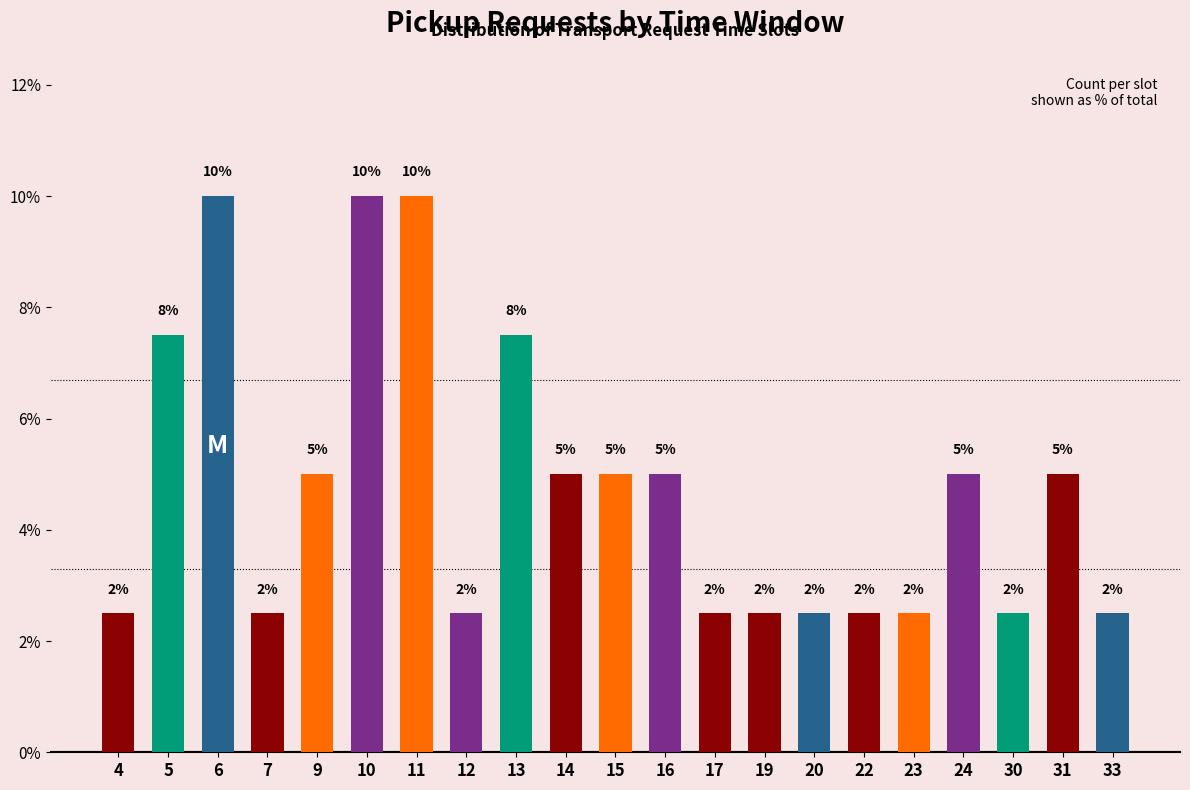

What is the value of the 2nd bar from the left?

7.5